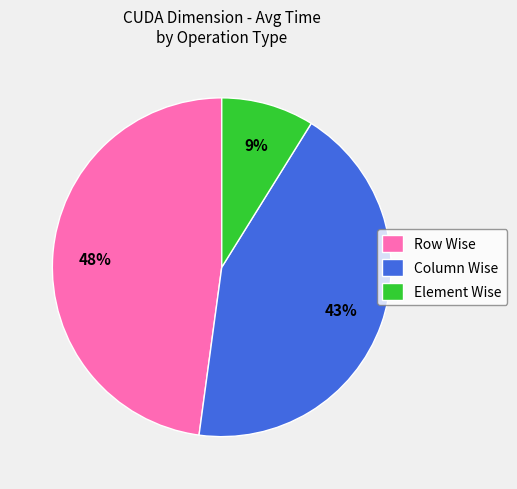

Is Element Wise the majority of the pie?

No